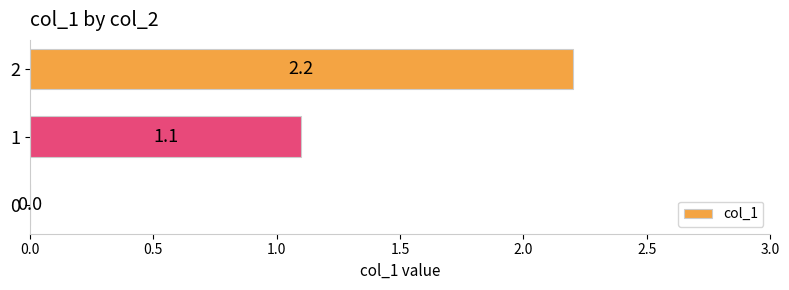

What is the sum of all values?

3.3